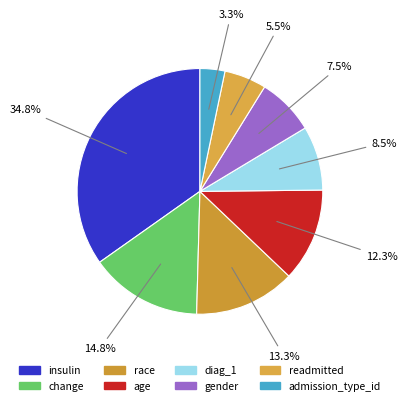

How many segments does this pie chart have?

8